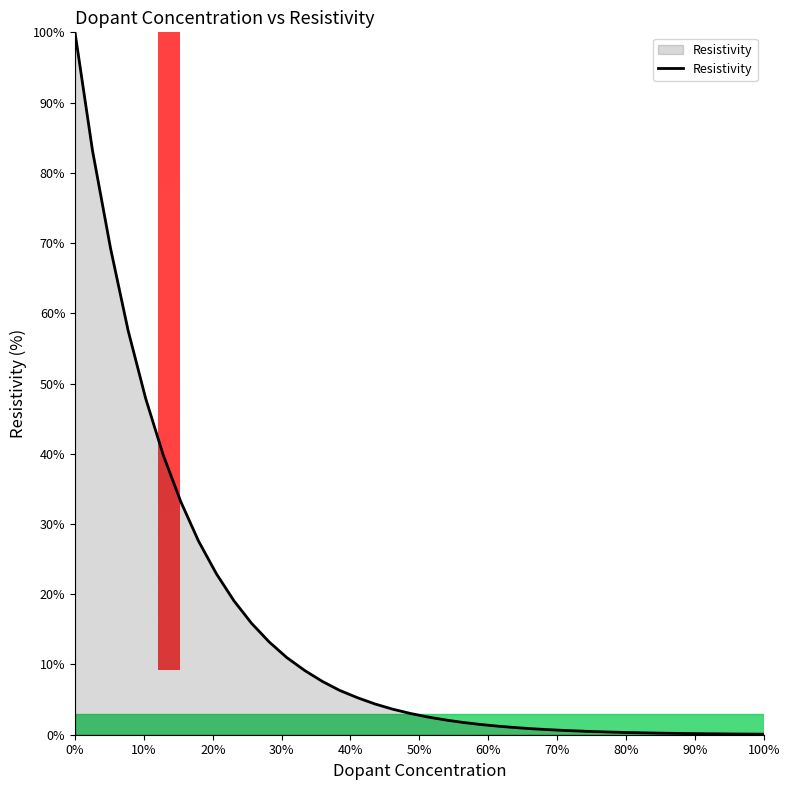

Does the chart have visible grid lines?

No